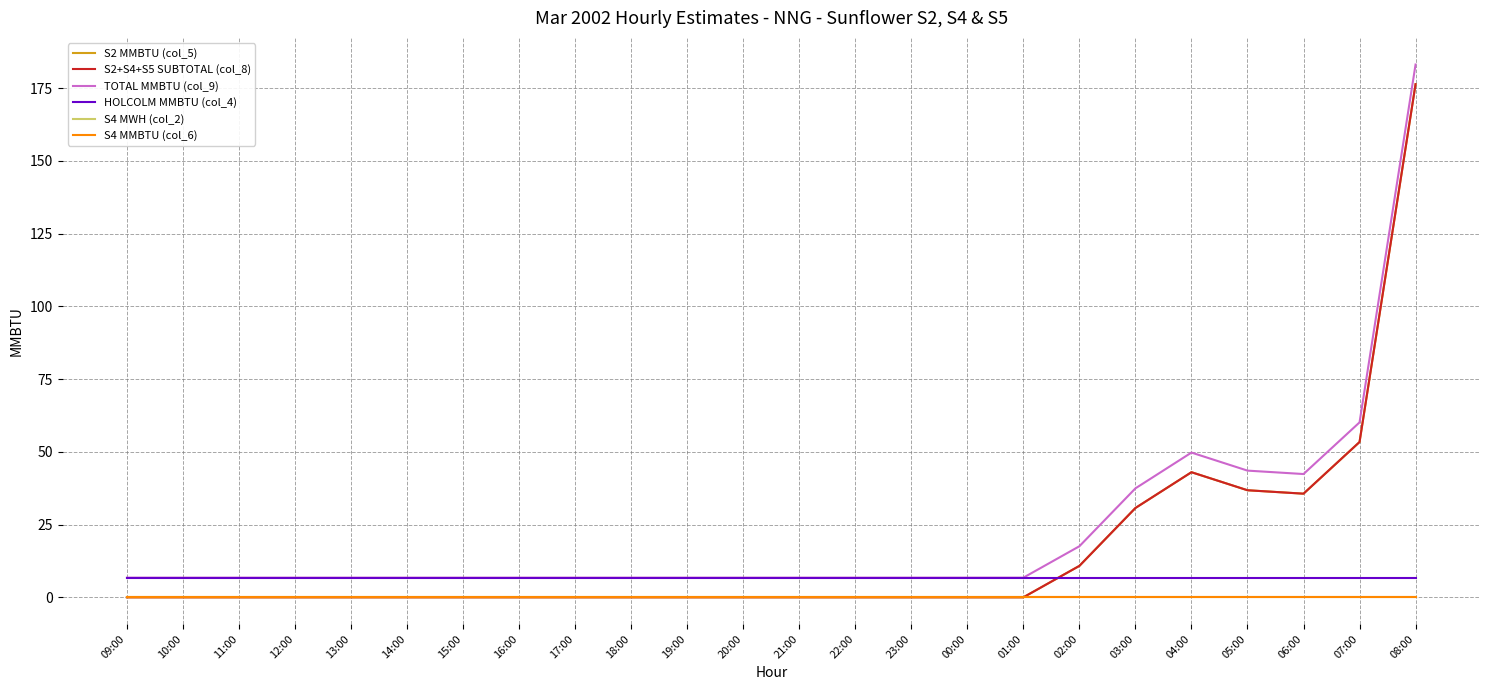

Reading left to right, what are all the values shown in this chart?

S2 MMBTU (col_5): 0.0	0.0	0.0	0.0	0.0	0.0	0.0	0.0	0.0	0.0	0.0	0.0	0.0	0.0	0.0	0.0	0.0	10.8	30.7	43.0	36.8	35.6	53.4	176.4
S2+S4+S5 SUBTOTAL (col_8): 0.0	0.0	0.0	0.0	0.0	0.0	0.0	0.0	0.0	0.0	0.0	0.0	0.0	0.0	0.0	0.0	0.0	10.8	30.7	43.0	36.8	35.6	53.4	176.4
TOTAL MMBTU (col_9): 6.8	6.8	6.8	6.8	6.8	6.8	6.8	6.8	6.8	6.8	6.8	6.8	6.8	6.8	6.8	6.8	6.8	17.6	37.4	49.7	43.5	42.4	60.1	183.1
HOLCOLM MMBTU (col_4): 6.8	6.8	6.8	6.8	6.8	6.8	6.8	6.8	6.8	6.8	6.8	6.8	6.8	6.8	6.8	6.8	6.8	6.8	6.8	6.8	6.8	6.8	6.8	6.8
S4 MWH (col_2): 0.0	0.0	0.0	0.0	0.0	0.0	0.0	0.0	0.0	0.0	0.0	0.0	0.0	0.0	0.0	0.0	0.0	0.0	0.0	0.0	0.0	0.0	0.0	0.0
S4 MMBTU (col_6): 0.0	0.0	0.0	0.0	0.0	0.0	0.0	0.0	0.0	0.0	0.0	0.0	0.0	0.0	0.0	0.0	0.0	0.0	0.0	0.0	0.0	0.0	0.0	0.0